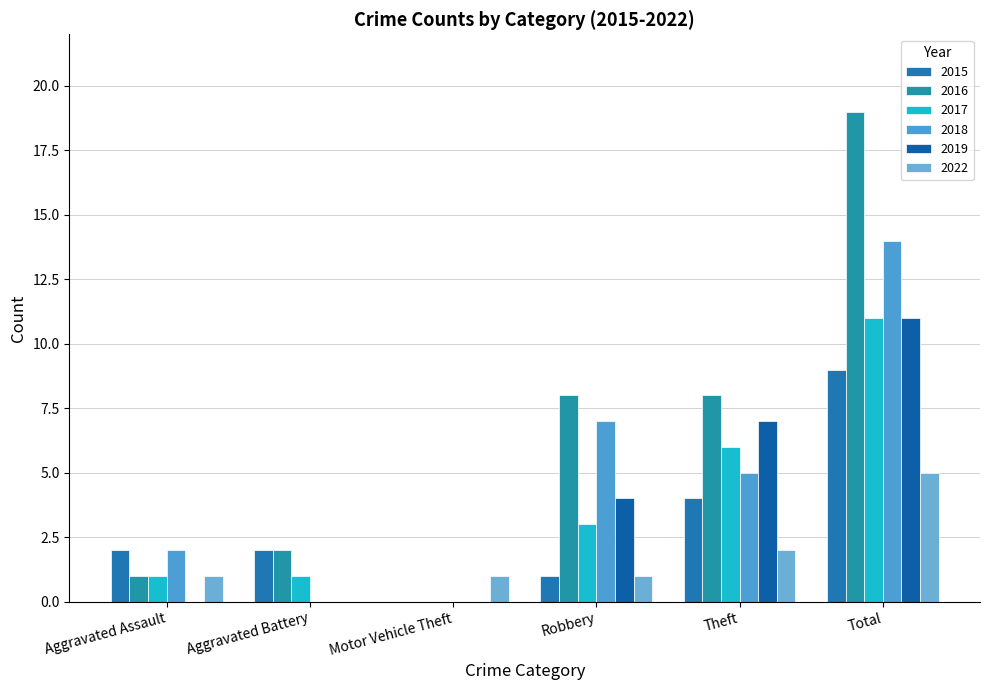

What is the spread (max minus min) of values at Robbery?

7